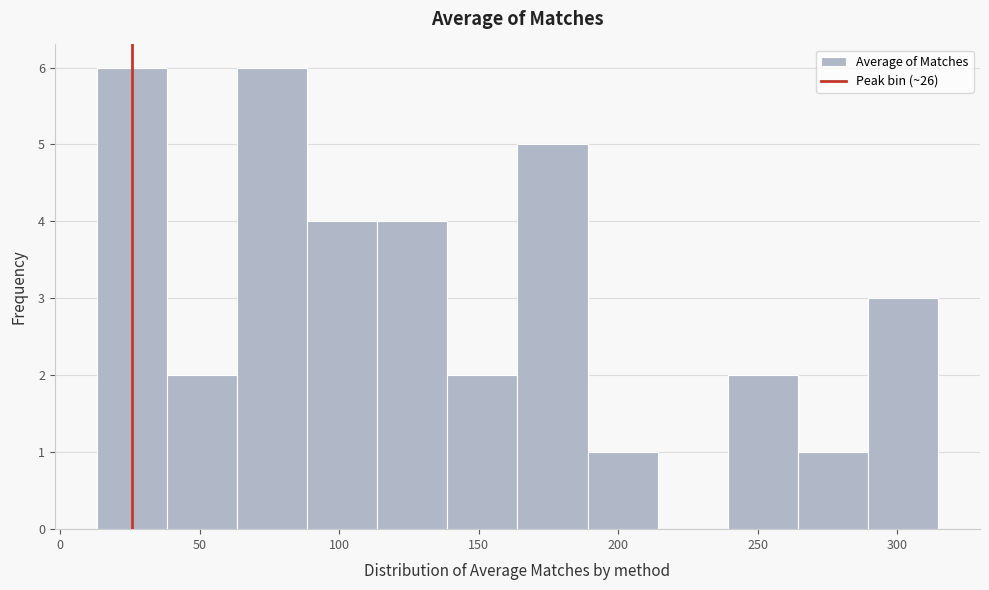

Reading left to right, list every bar in this chart as the range it spans on the x-axis followed by its height. Neither the bar edges nor the heights are printed on the chart, so give them approximately, as read against the axes.

15 to 40: 6
40 to 65: 2
65 to 90: 6
90 to 115: 4
115 to 140: 4
140 to 165: 2
165 to 190: 5
190 to 215: 1
215 to 240: 0
240 to 265: 2
265 to 290: 1
290 to 315: 3